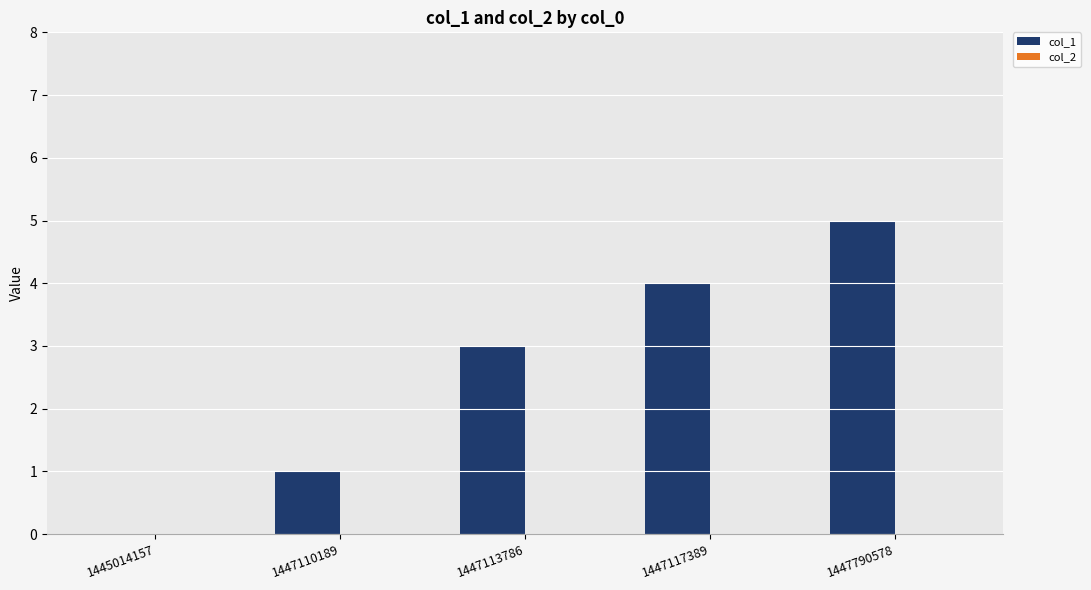

At which category does the chart reach its peak across all series?

1447790578